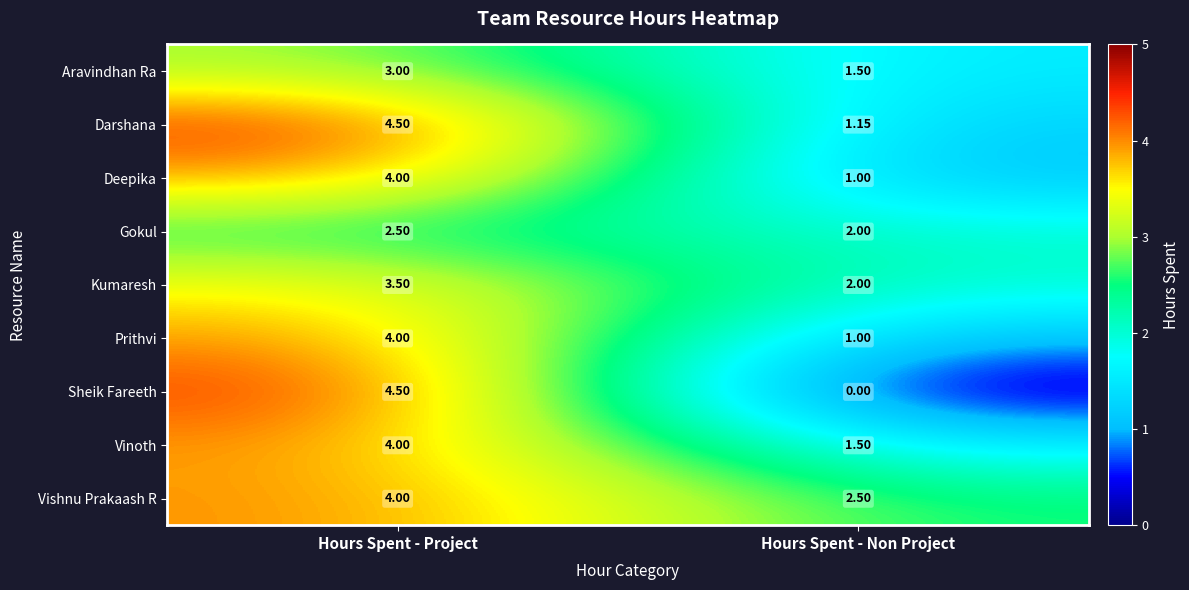

Between Hours Spent - Project and Hours Spent - Non Project, which series saw the biggest shift?

Sheik Fareeth